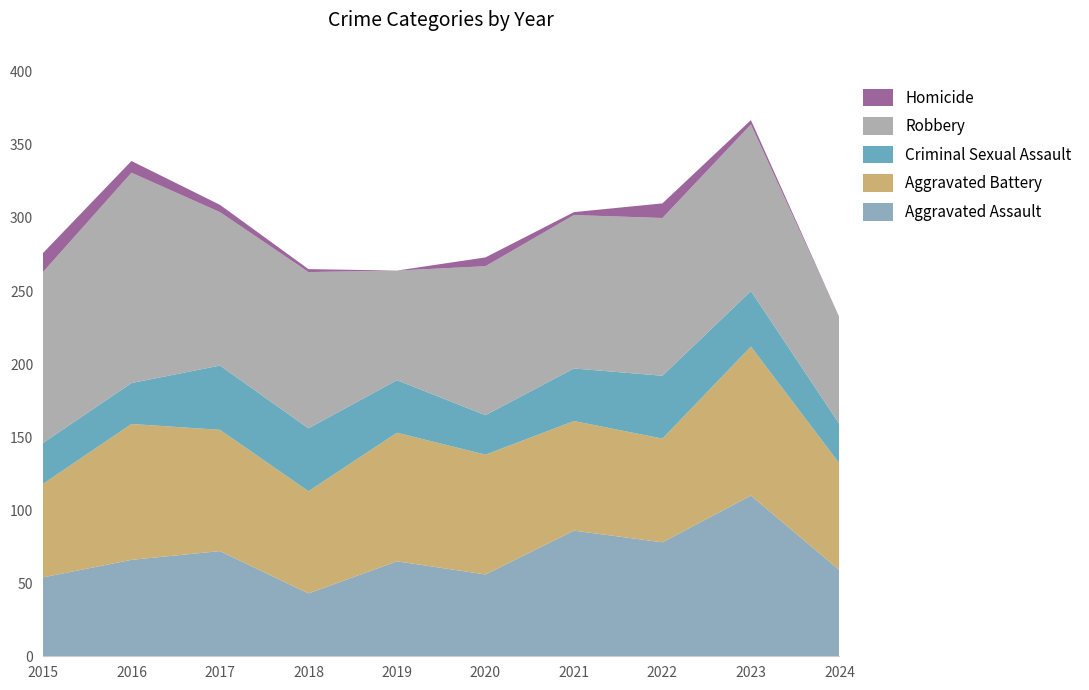

Reading left to right, extract all data points from this chart.

Aggravated Assault: 54	66	72	43	65	56	86	78	110	59
Aggravated Battery: 64	93	83	70	88	82	75	71	102	73
Criminal Sexual Assault: 28	28	44	43	36	27	36	43	38	27
Robbery: 117	144	105	107	75	102	105	108	114	73
Homicide: 13	8	5	2	0	6	2	10	3	0